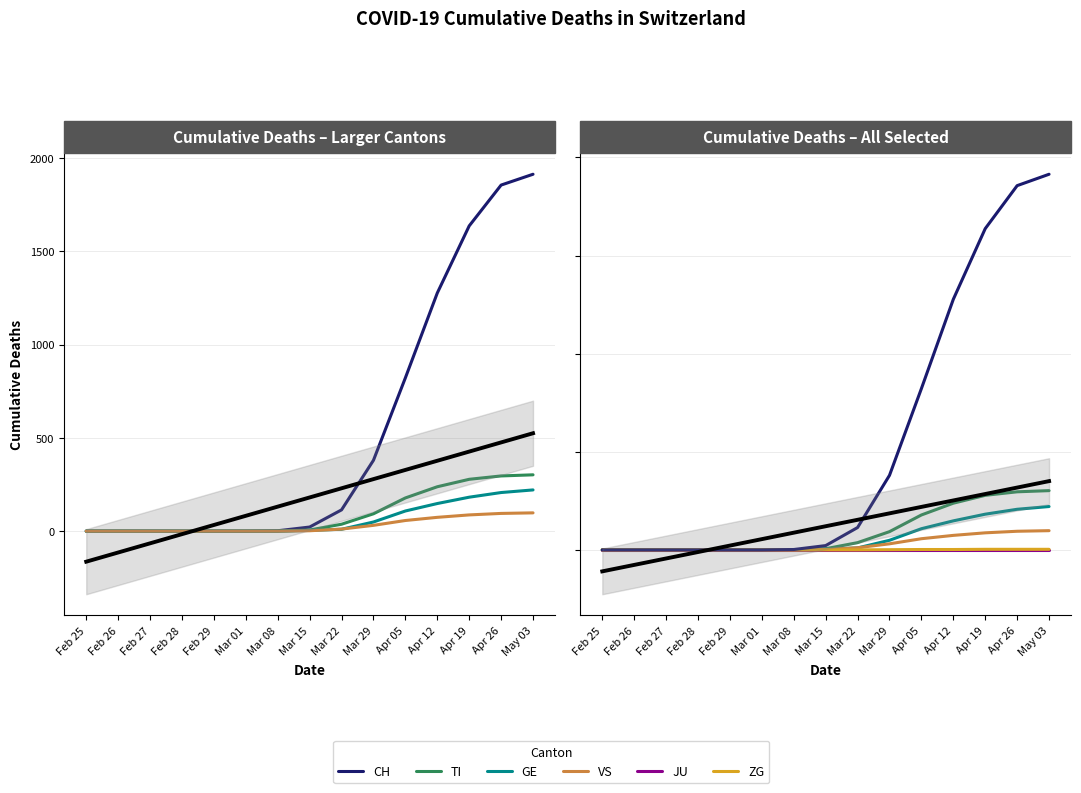

How many values in ZG are above zero?

6